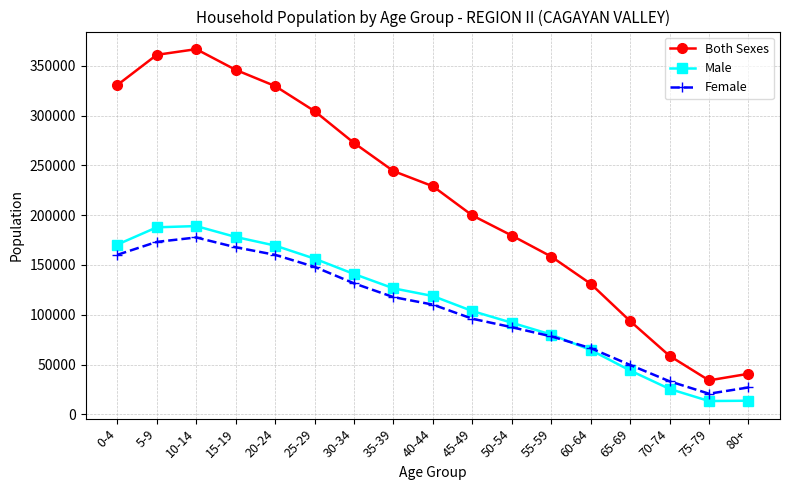

What are all the series names shown in the legend?

Both Sexes, Male, Female